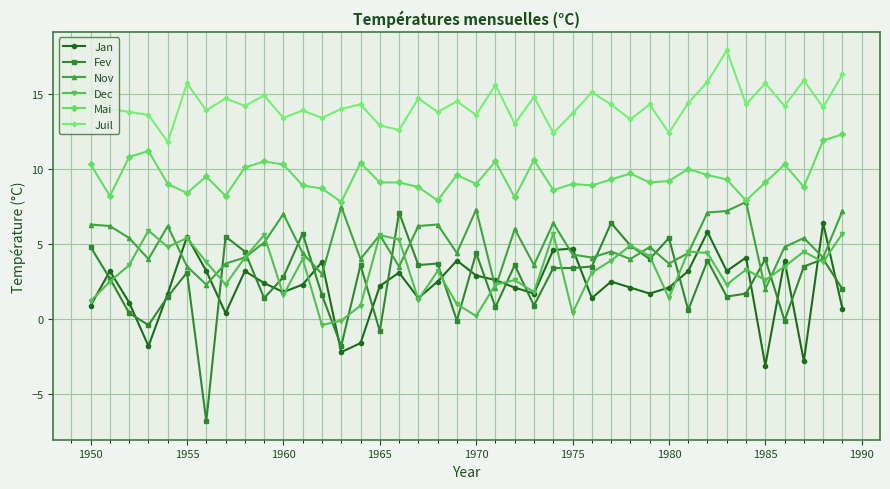

What is the minimum value for Fev?

-6.8